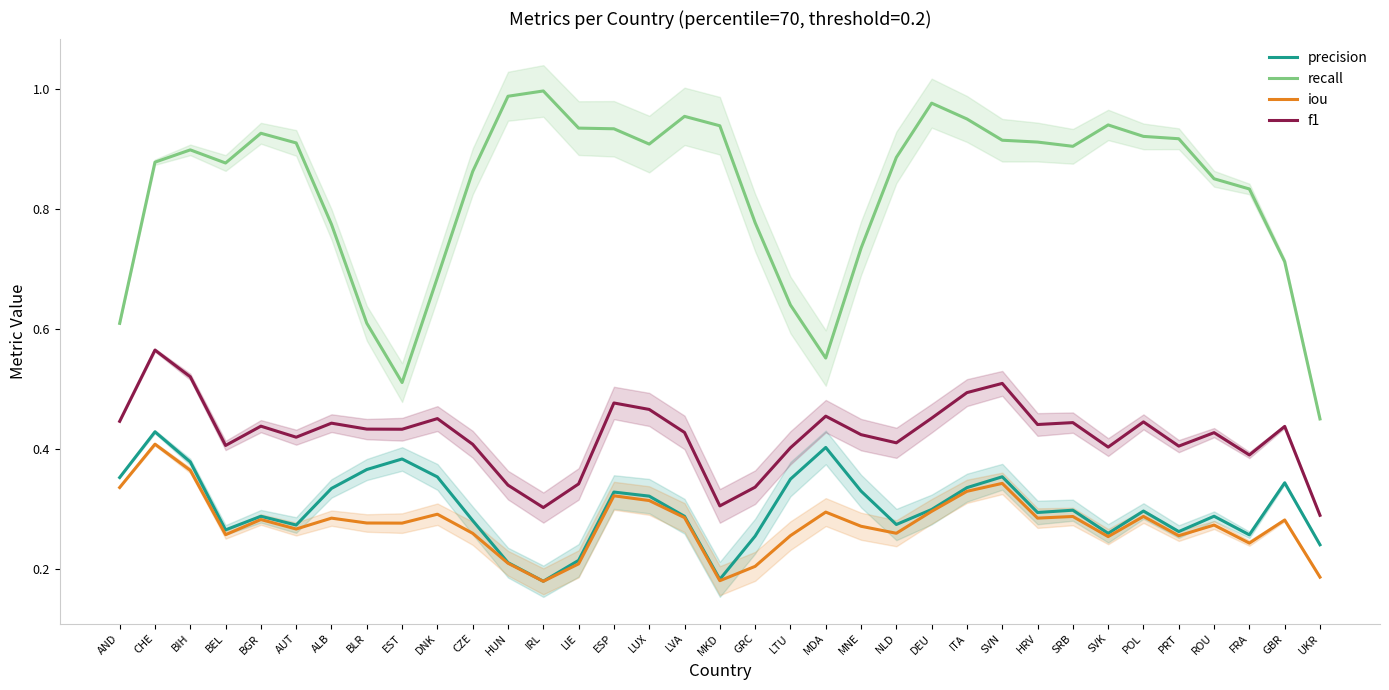

Which series changed the most between HUN and IRL?

f1